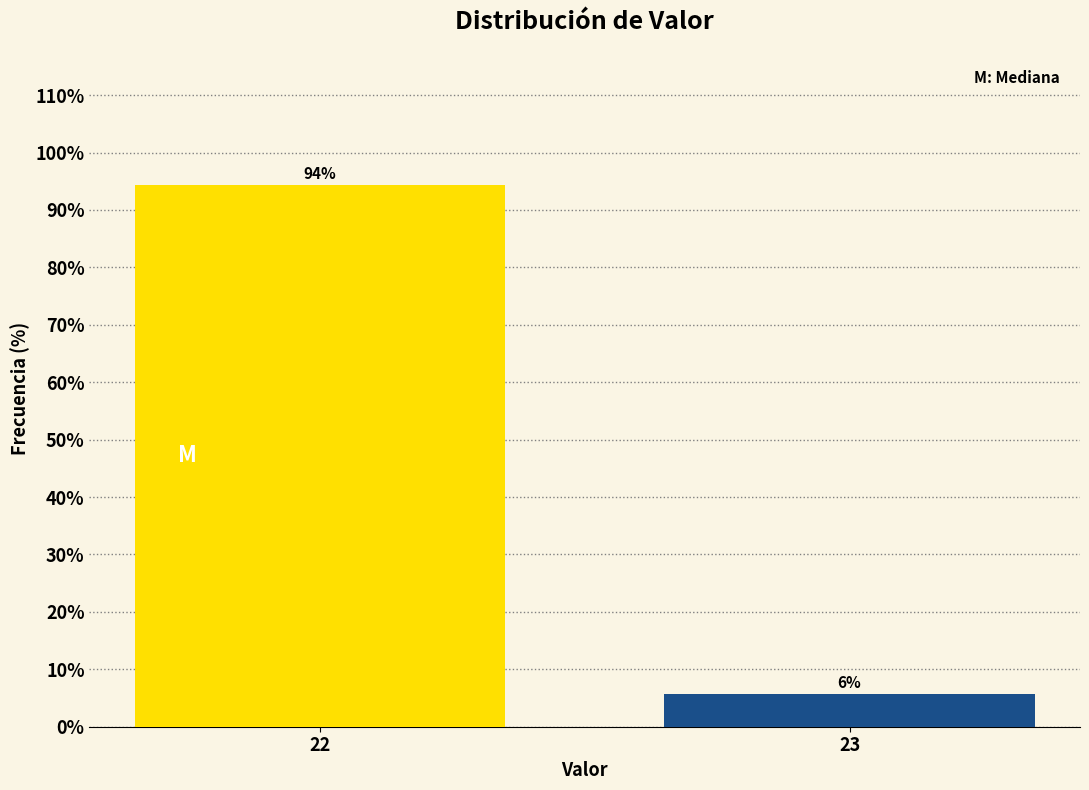

What is the value of the 2nd bar from the left?

5.7